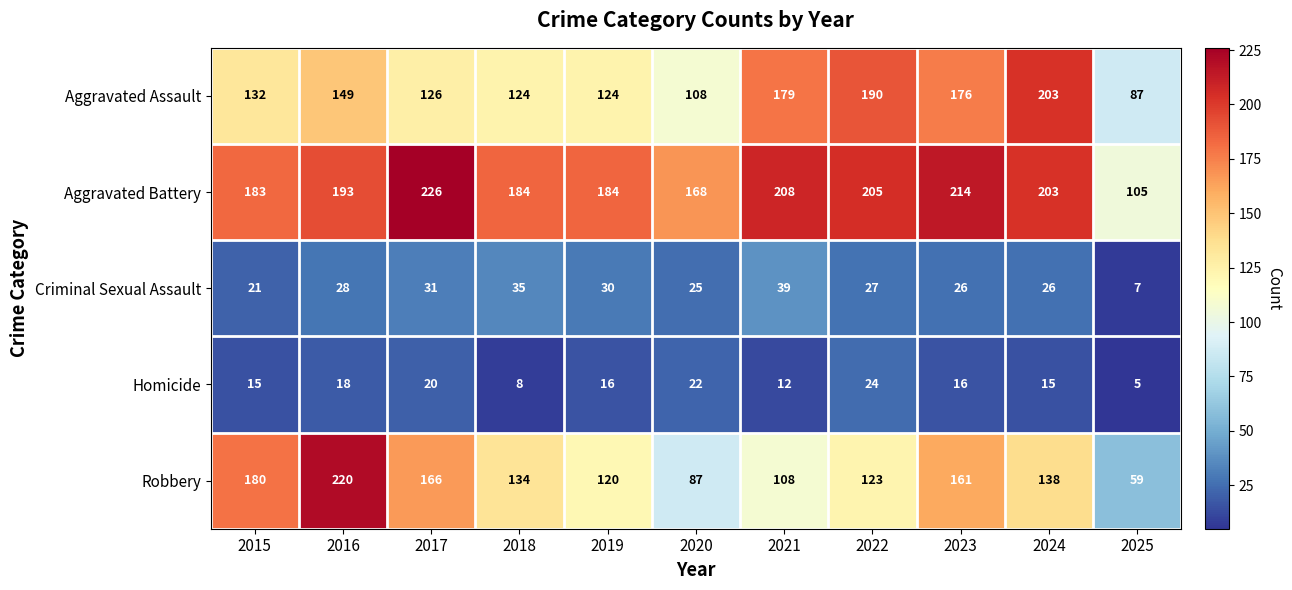

Which series has the widest spread of values?

Robbery